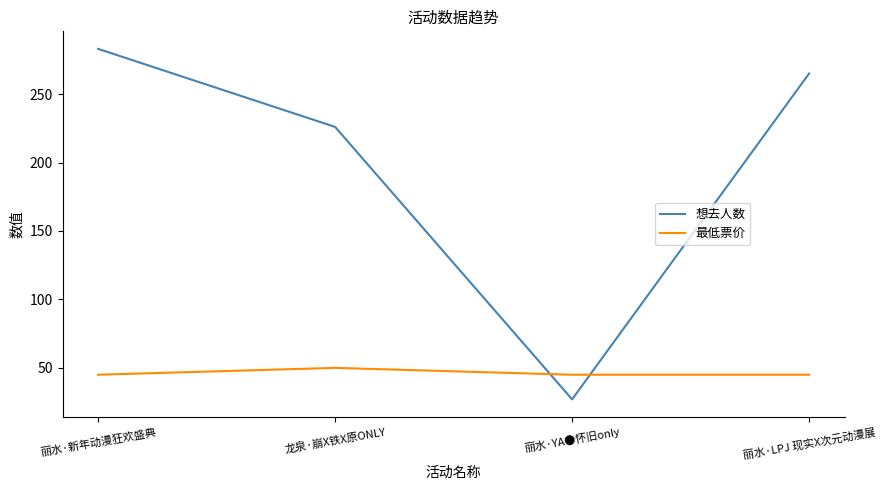

What is the minimum value for 最低票价?

45